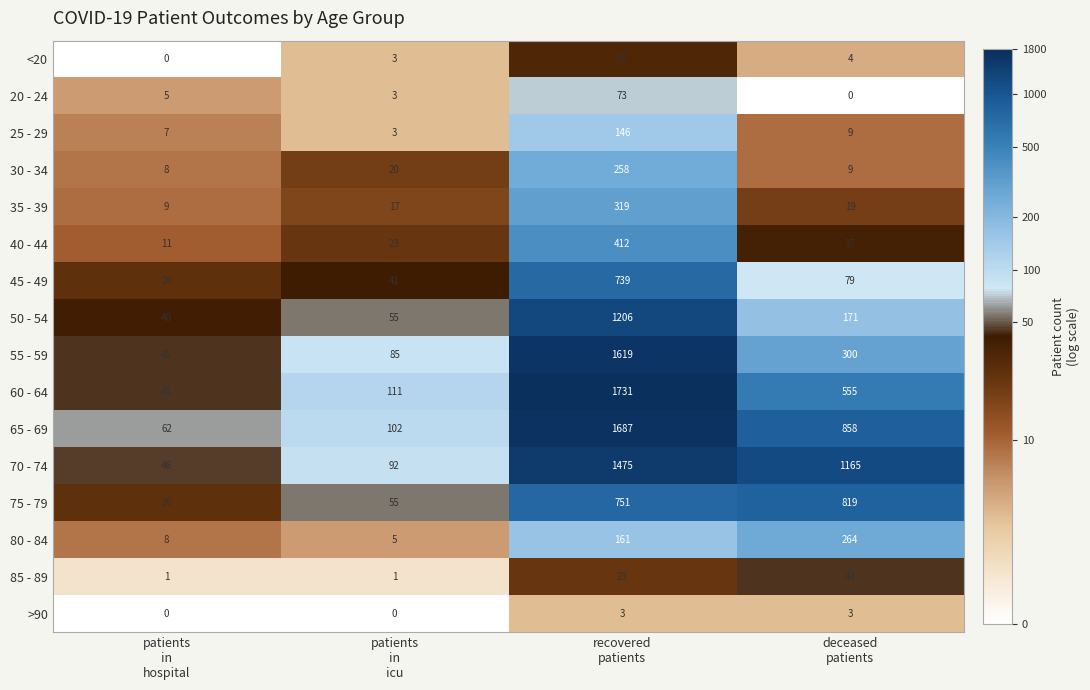

What is the average value of the 20 - 24 series?

20